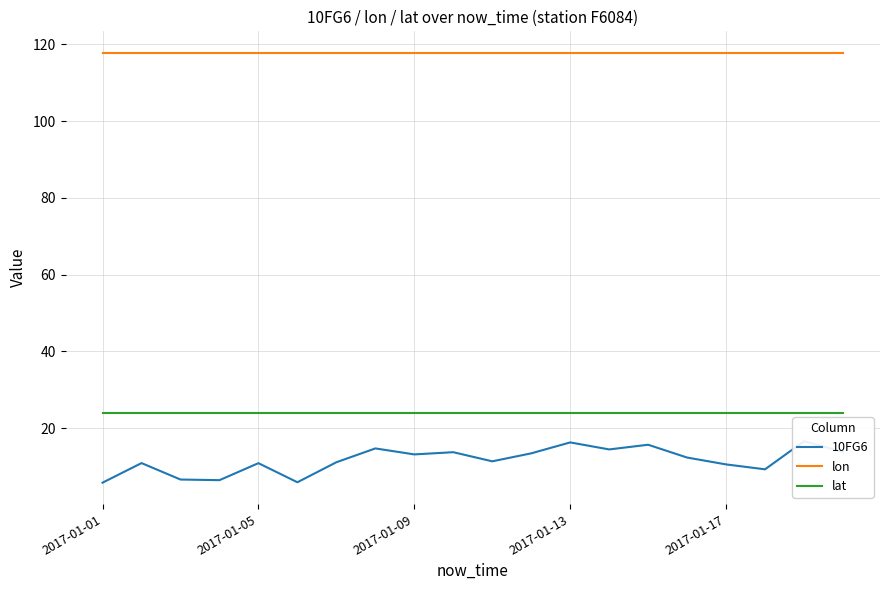

True or false: lon and lat intersect in this chart.

False